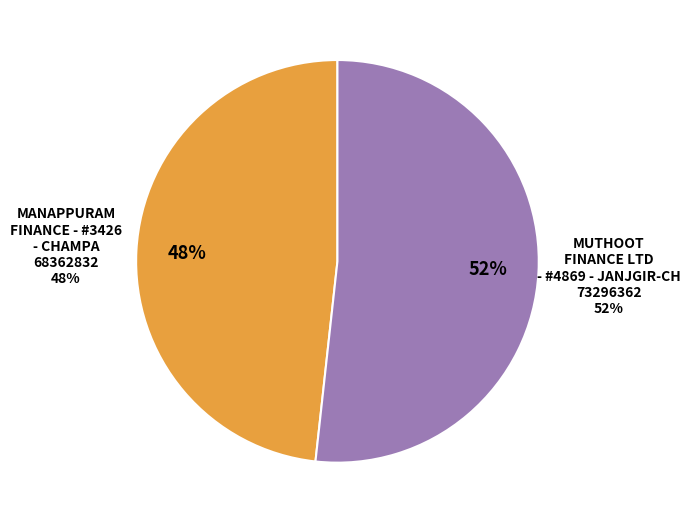

Which slice is the largest?

MUTHOOT FINANCE LTD - #4869 - JANJGIR-CH